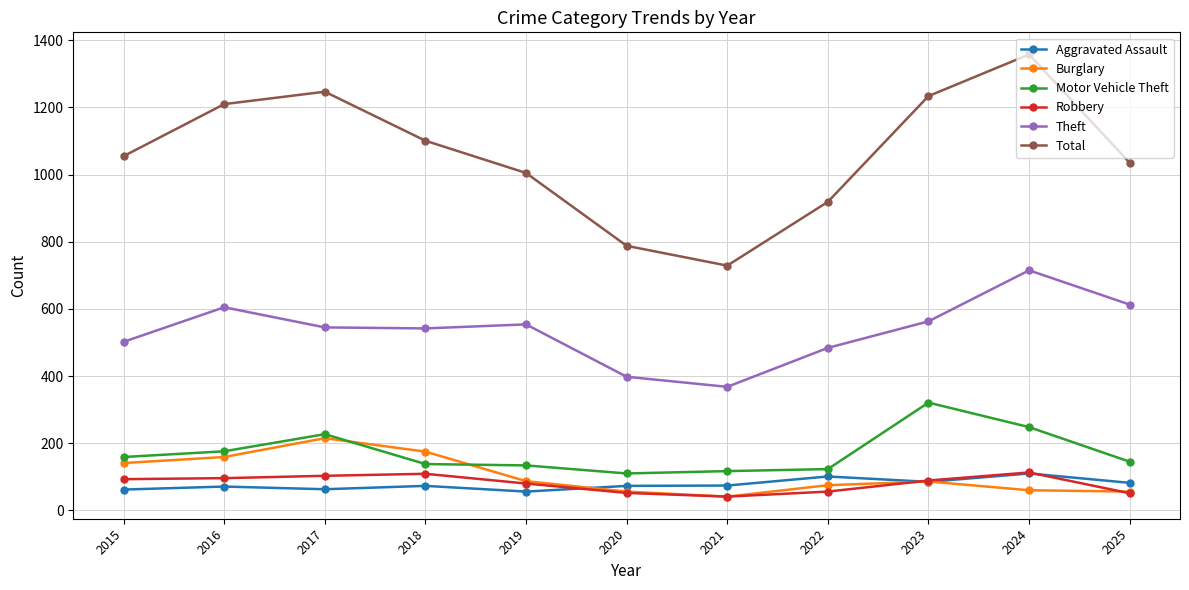

What is the total value across all series at 2021?

1370